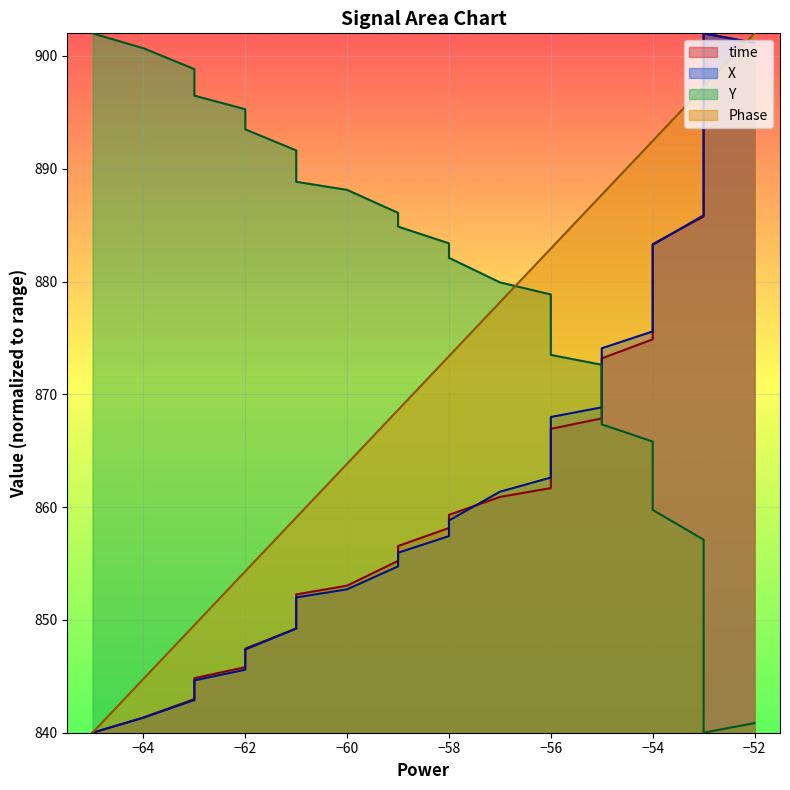

Count the number of data series in this chart.

4